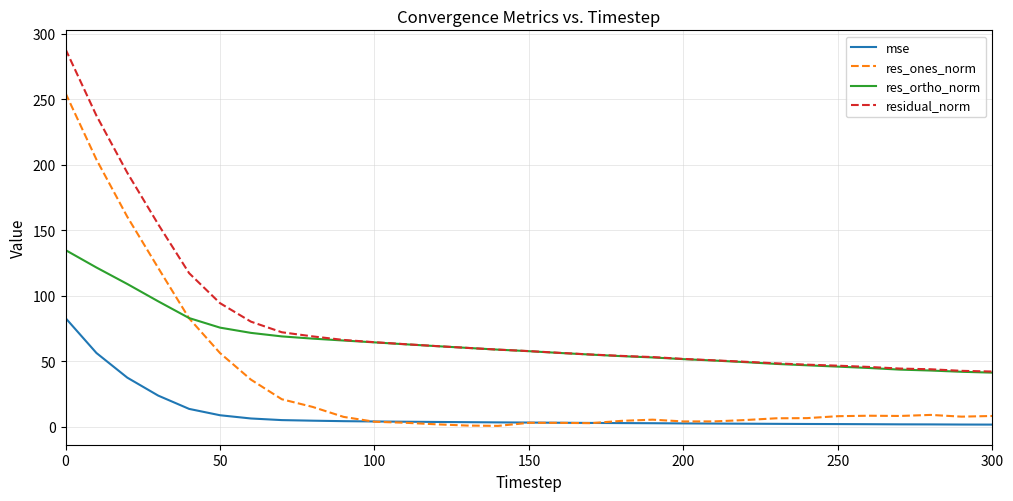

True or false: residual_norm and res_ones_norm cross at least once.

False